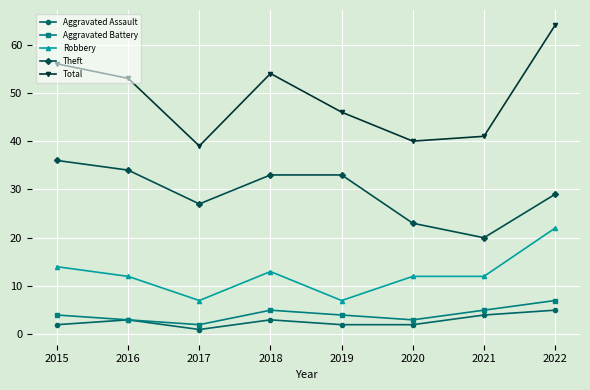

Read the Aggravated Battery value at 2019.

4